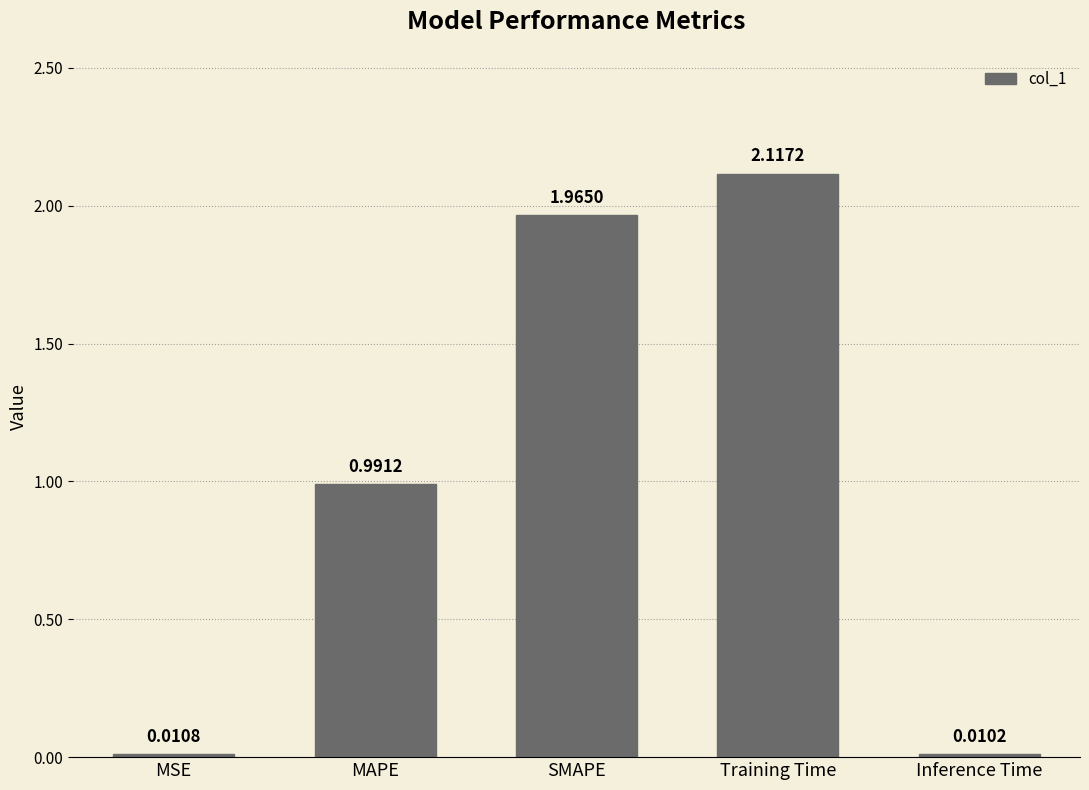

Which category has the lowest value across all series?

Inference Time